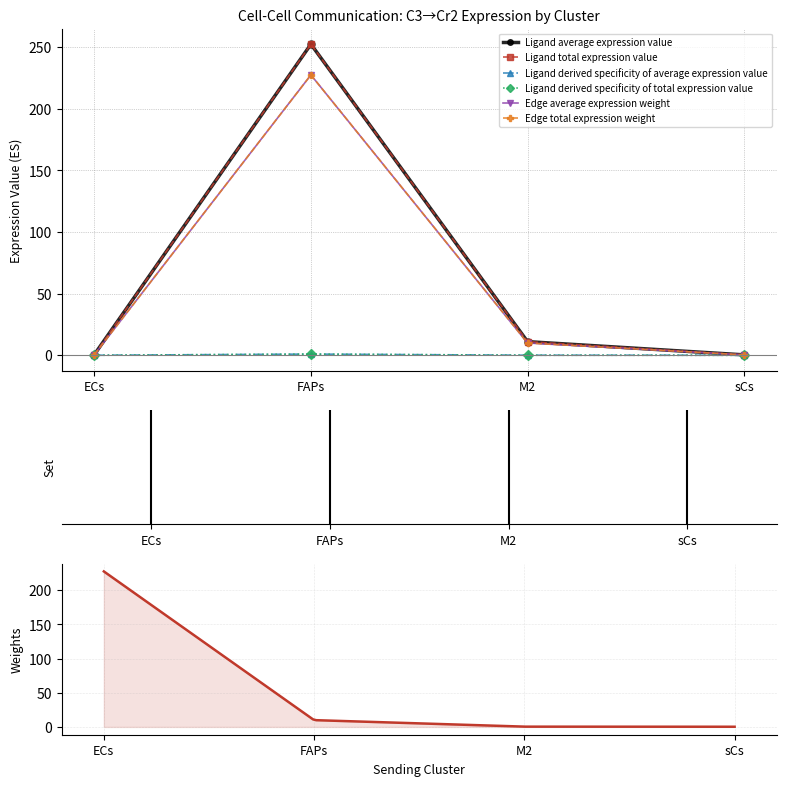

Between M2 and sCs, which is larger?

M2